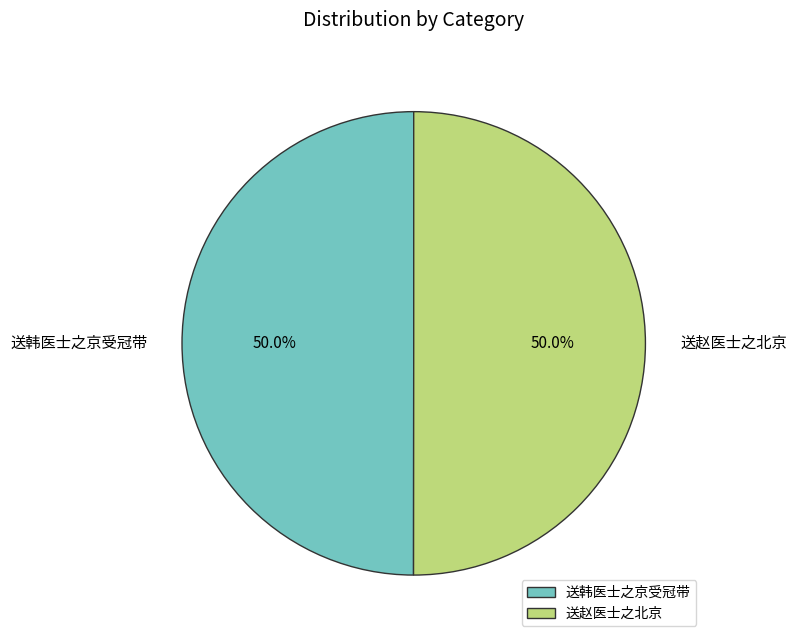

To the nearest percent, what percentage of the pie is 送赵医士之北京?

50%